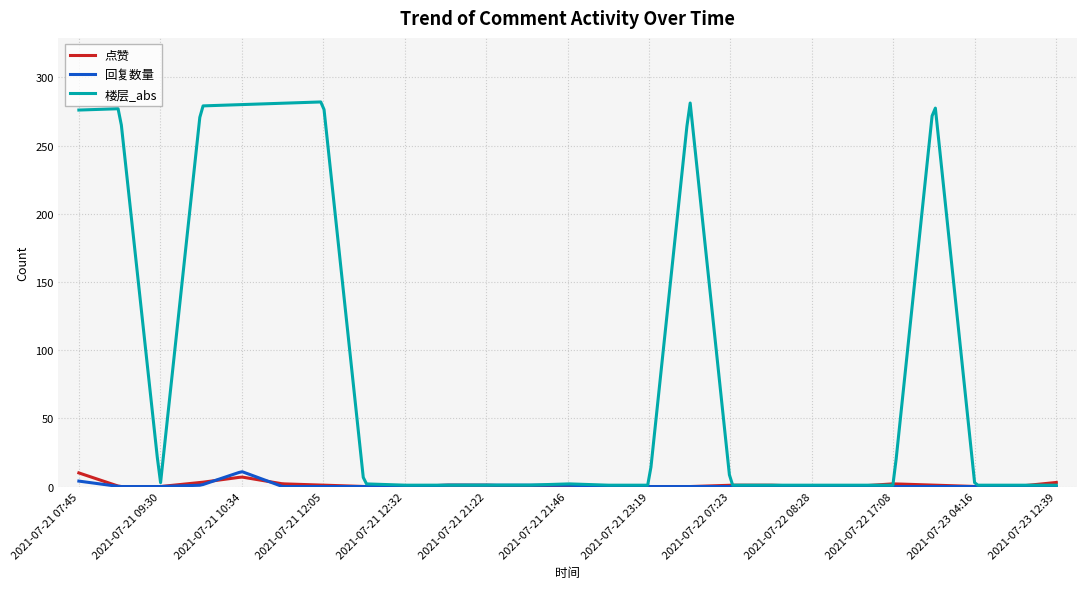

What is the greatest value displayed?

281.9